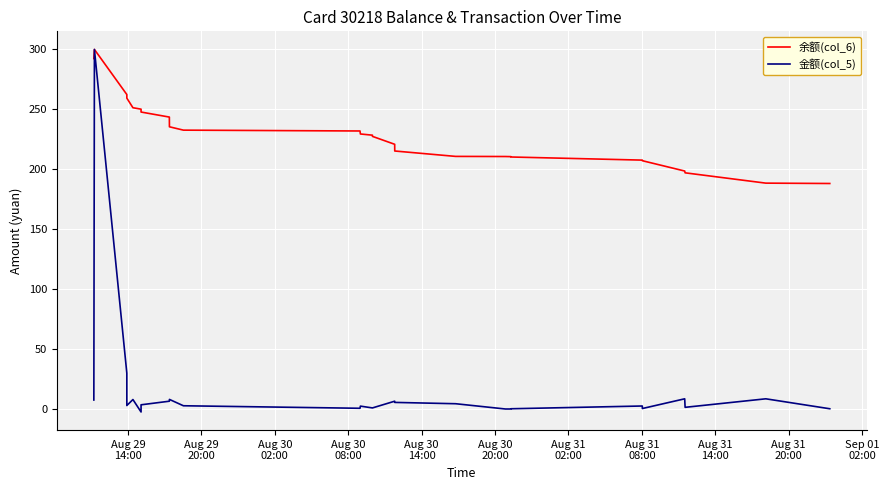

What is the smallest value displayed?

-2.4